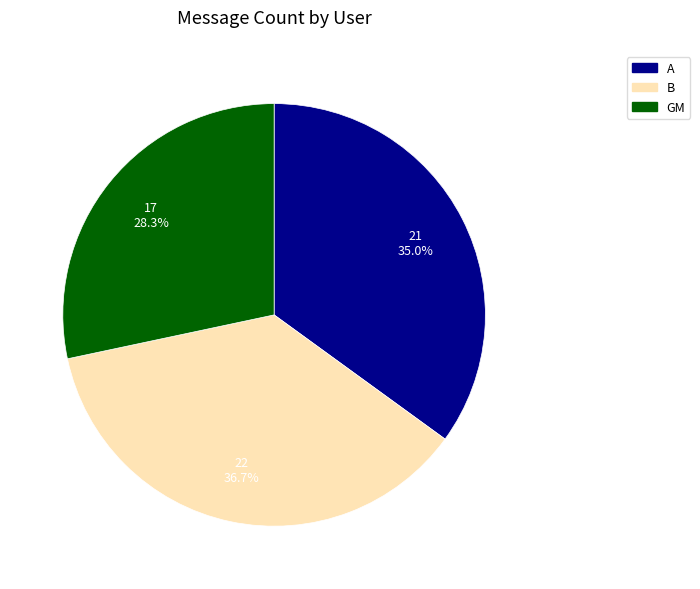

What percentage is the B slice, to the nearest percent?

37%